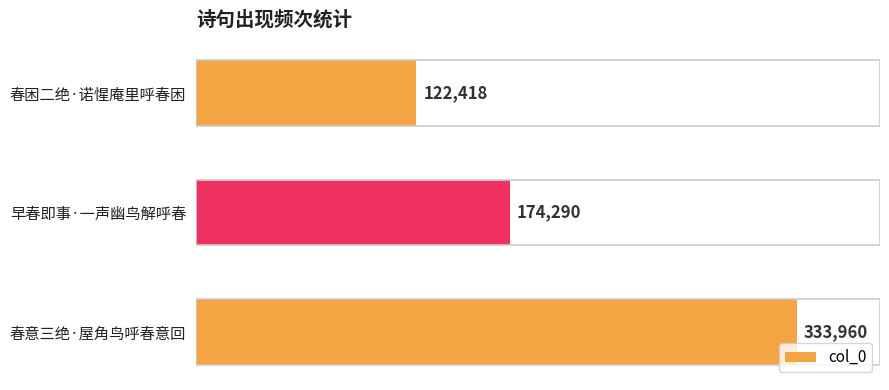

Reading top to bottom, transcribe all the data shown in this chart.

122418	174290	333960